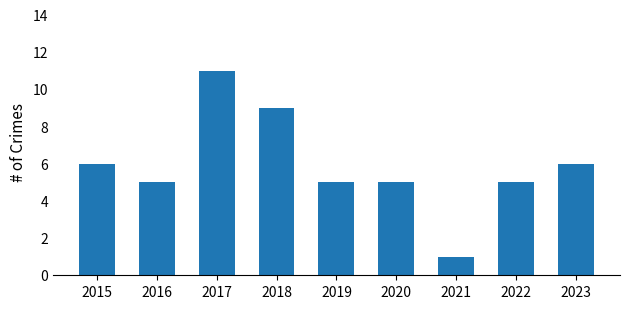

What is the smallest value displayed?

1